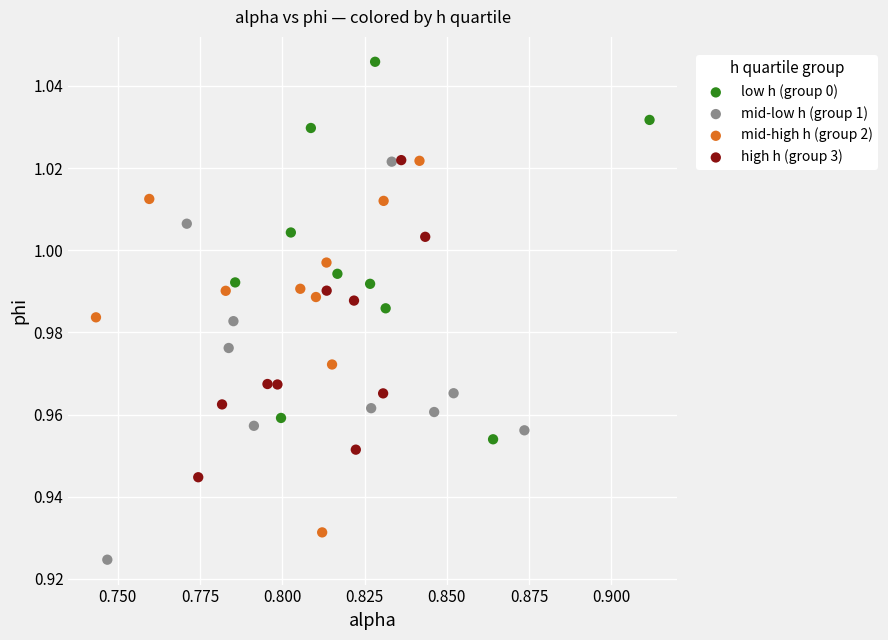

Which series has the widest spread of Y values?

mid-low h (group 1)